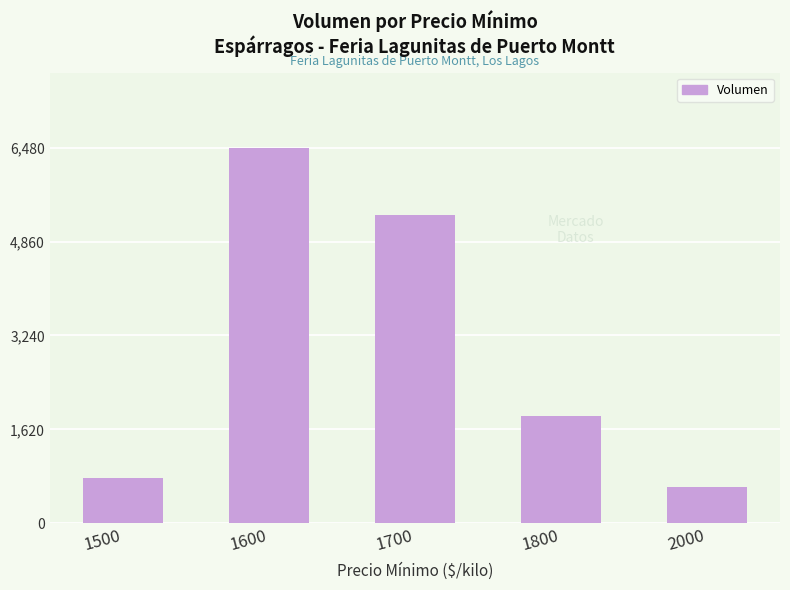

True or false: the data shows 805 at 1800.

False